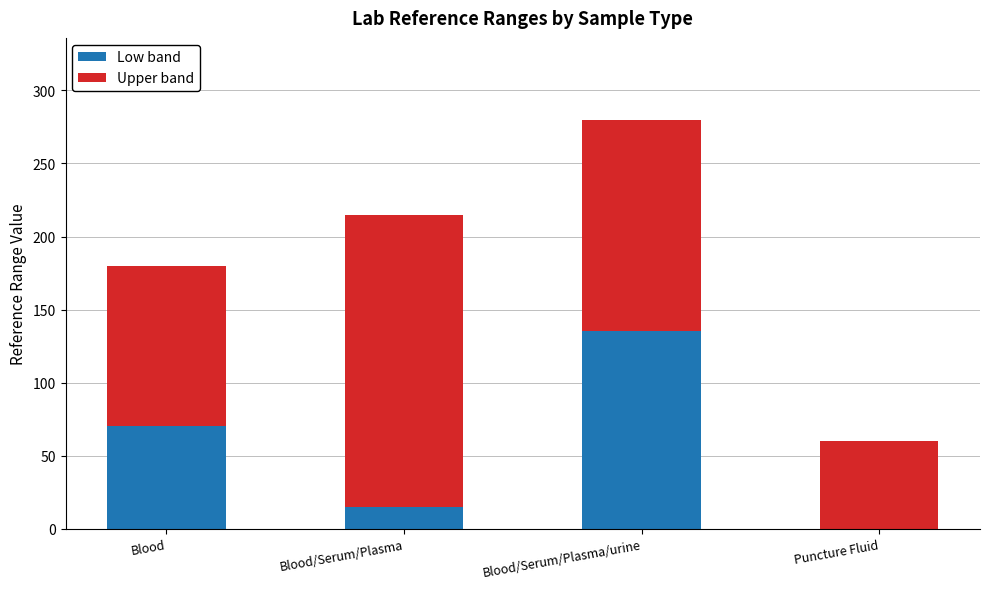

Does the chart contain stacked bars?

Yes